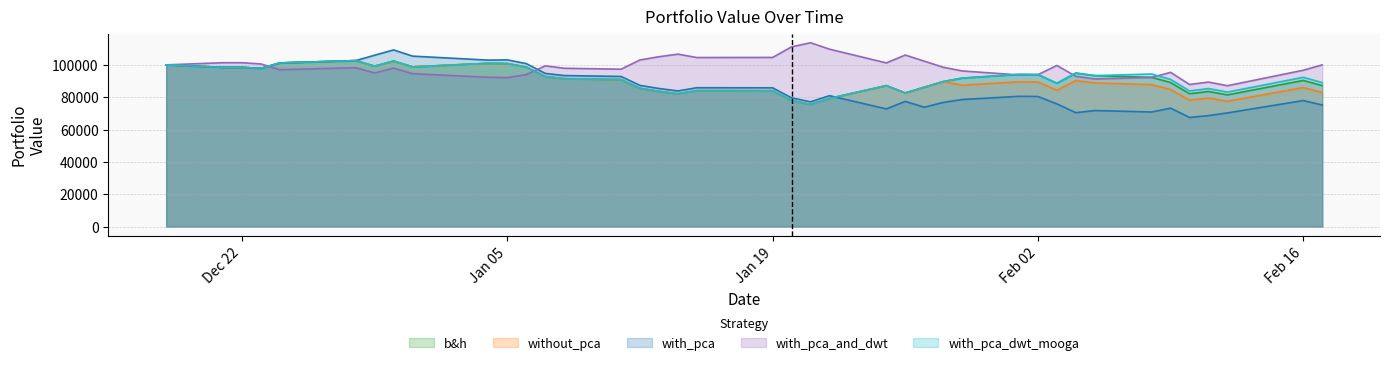

List the series in order of their peak value, highest first.

with_pca_and_dwt, with_pca, b&h, without_pca, with_pca_dwt_mooga